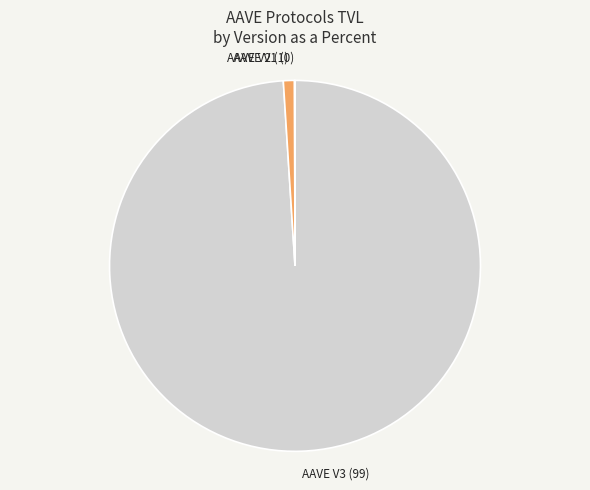

Is there a majority slice in this chart?

Yes